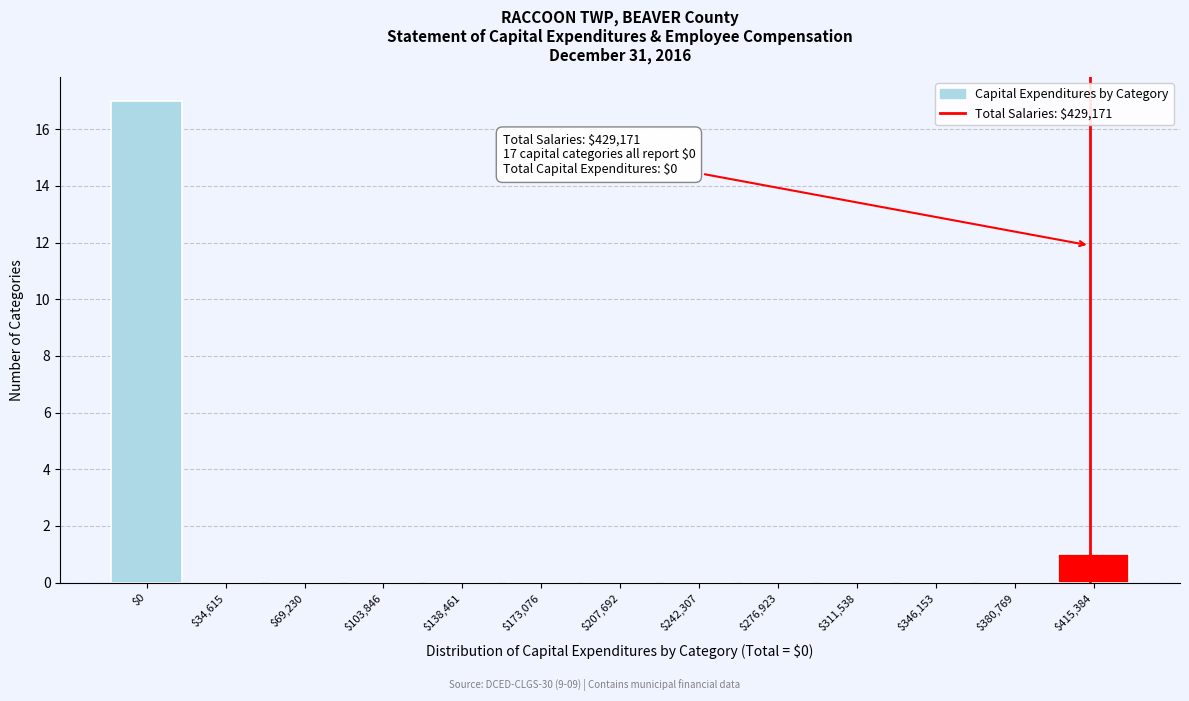

At which label is the value closest to 8?

$415,384